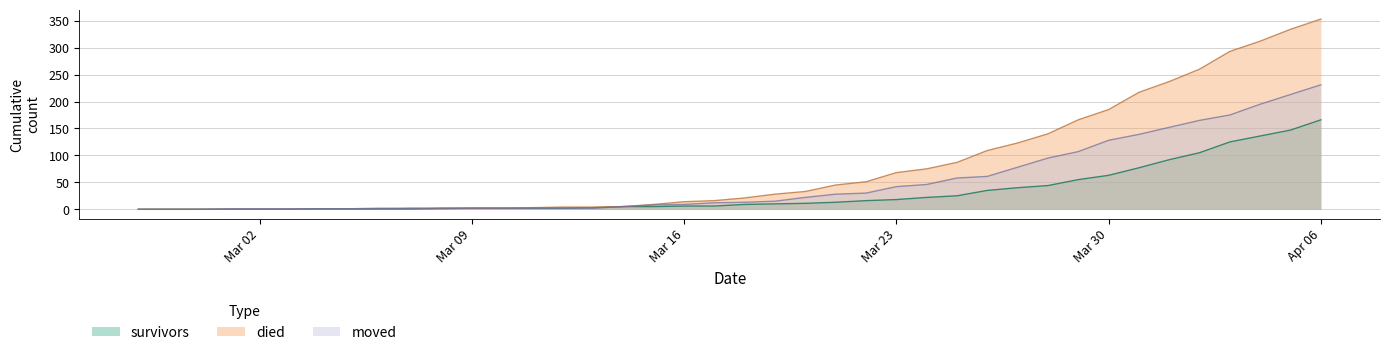

Between 2020-03-13 and 2020-03-08, which is larger?

2020-03-13